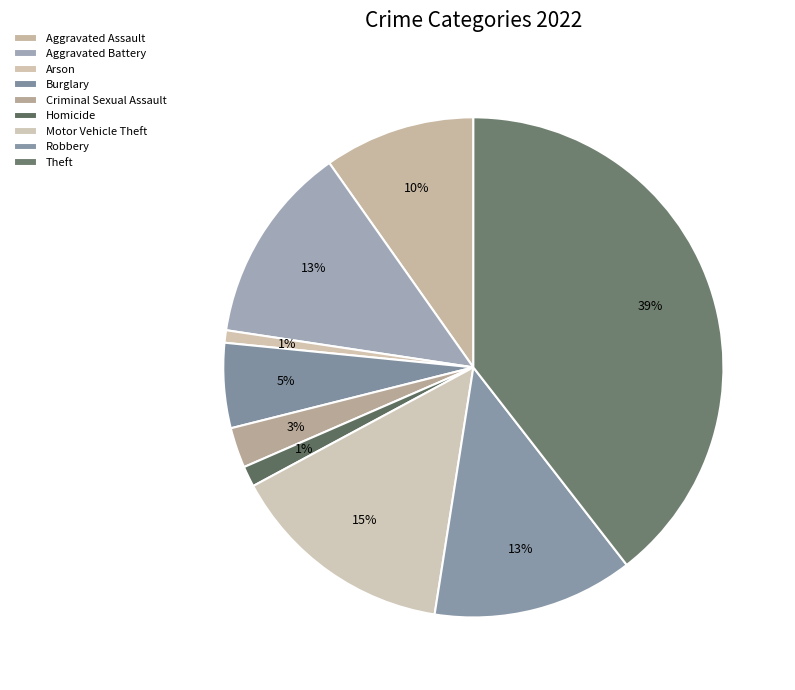

What portion of the pie excludes Motor Vehicle Theft?

85.3%